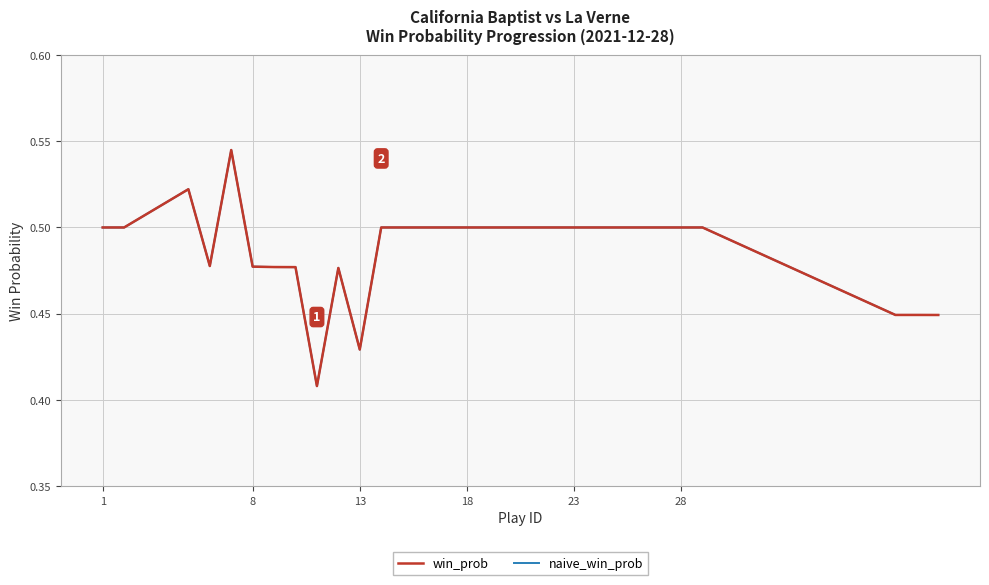

At how many categories does at least one series exceed 0?

30